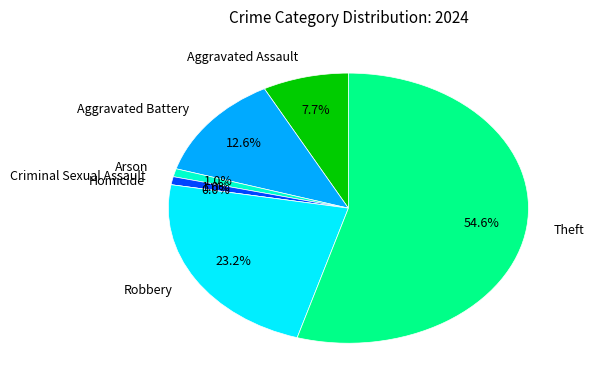

Between Theft and Aggravated Assault, which is larger?

Theft